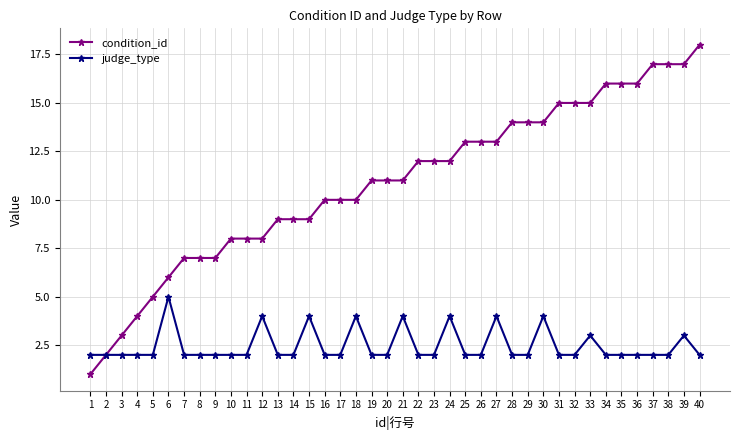

What is the difference between the condition_id values at 37 and 1?

16